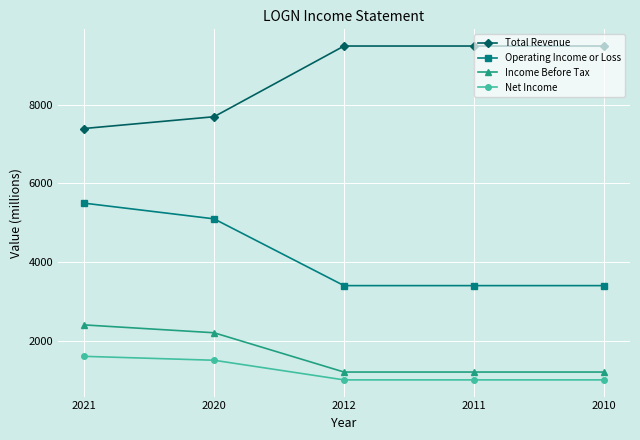

What is the difference between the Total Revenue values at 2012 and 2020?

1800